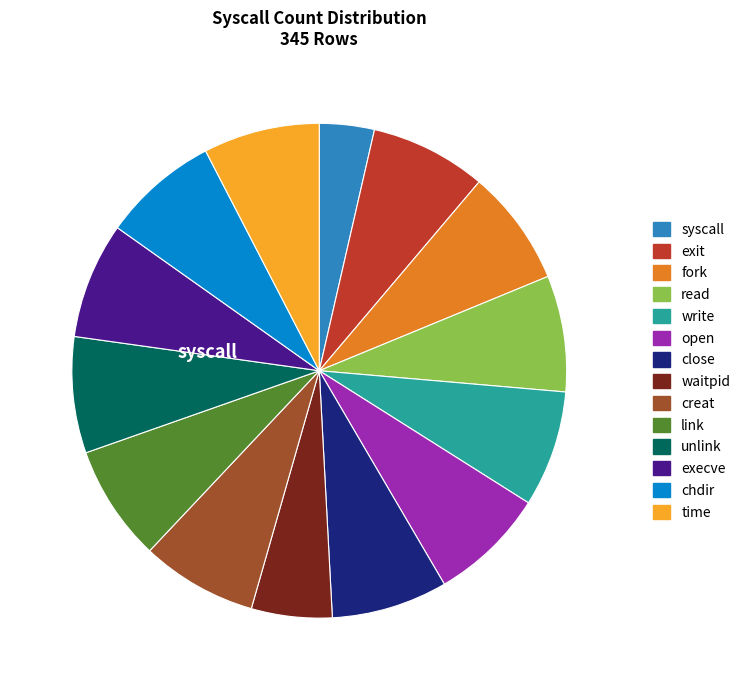

What is the smallest slice in the pie chart?

syscall